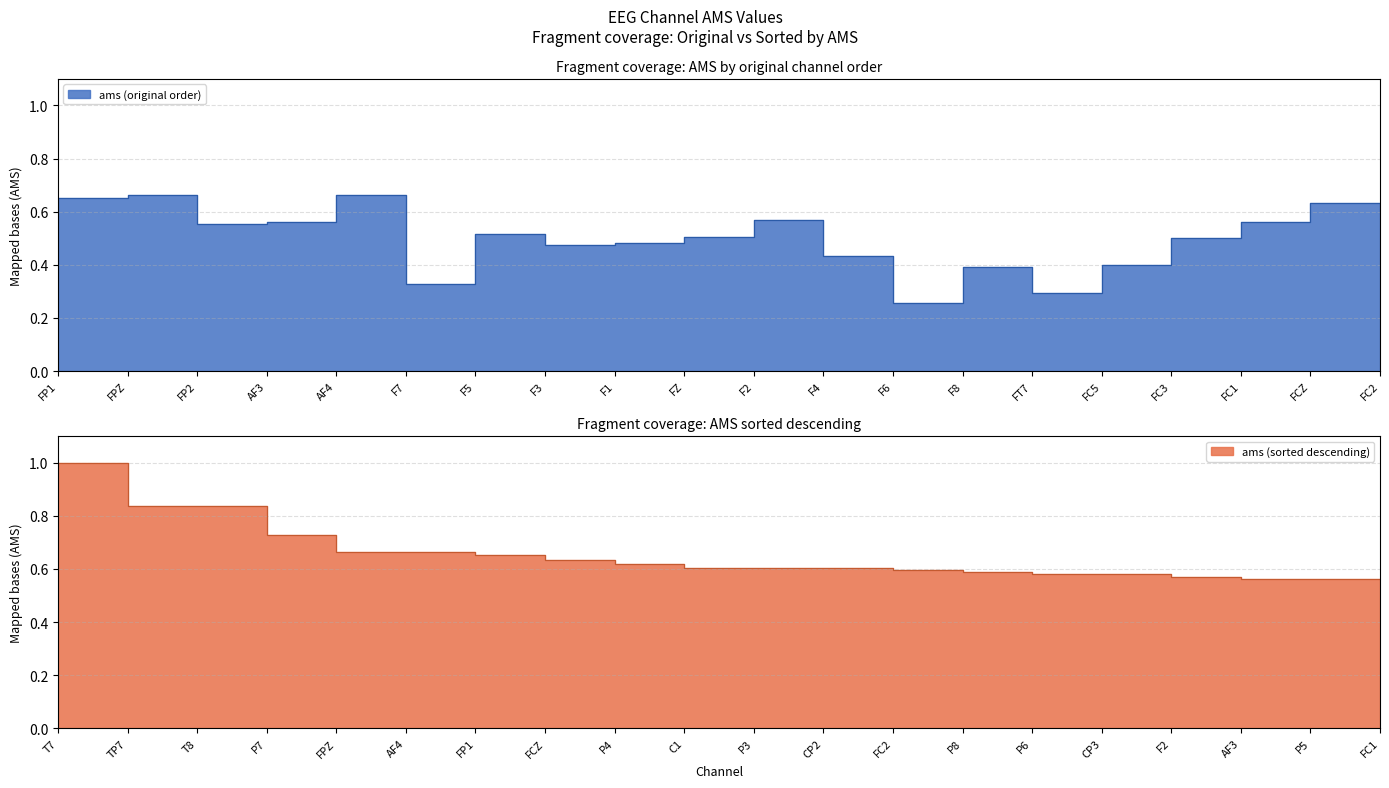

Reading right to left, what are all the values shown in this chart?

ams: 0.6	0.6	0.6	0.5	0.4	0.3	0.4	0.3	0.4	0.6	0.5	0.5	0.5	0.5	0.3	0.7	0.6	0.6	0.7	0.7
ams_sorted: 0.6	0.6	0.6	0.6	0.6	0.6	0.6	0.6	0.6	0.6	0.6	0.6	0.6	0.7	0.7	0.7	0.7	0.8	0.8	1.0